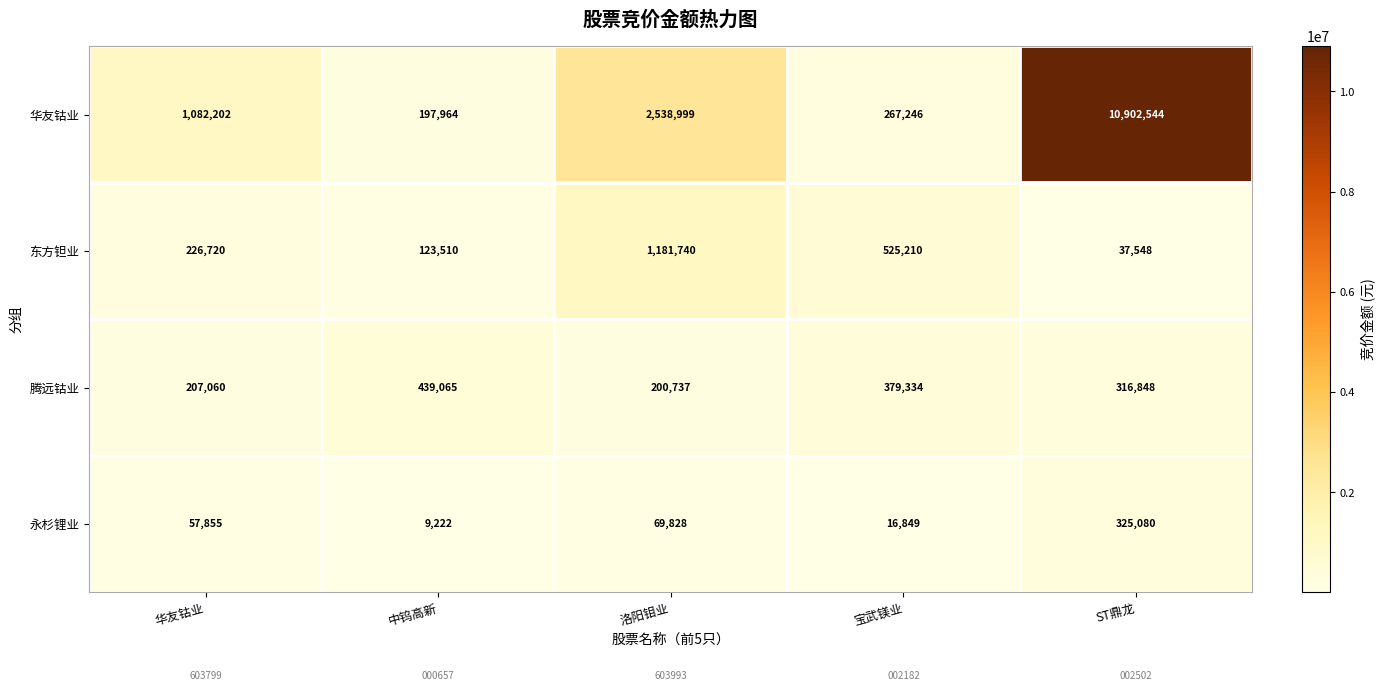

Which label corresponds to the largest value in the chart?

ST鼎龙